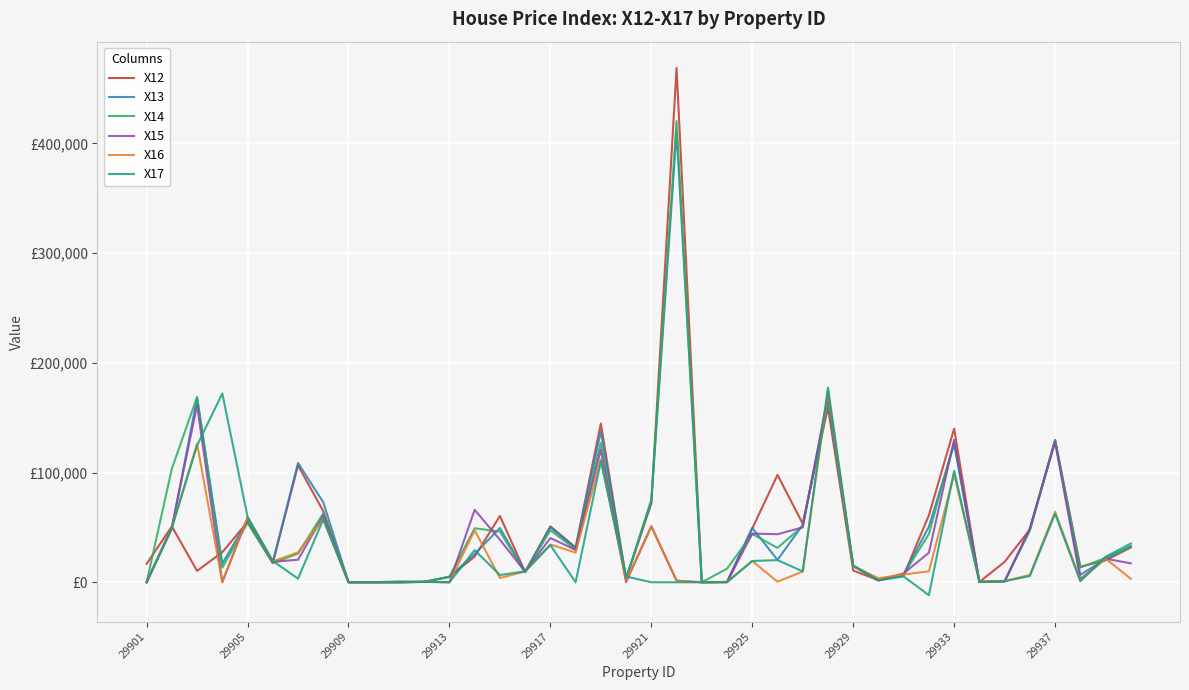

Rank the series by their maximum value, from highest to lowest.

X12, X14, X13, X17, X16, X15